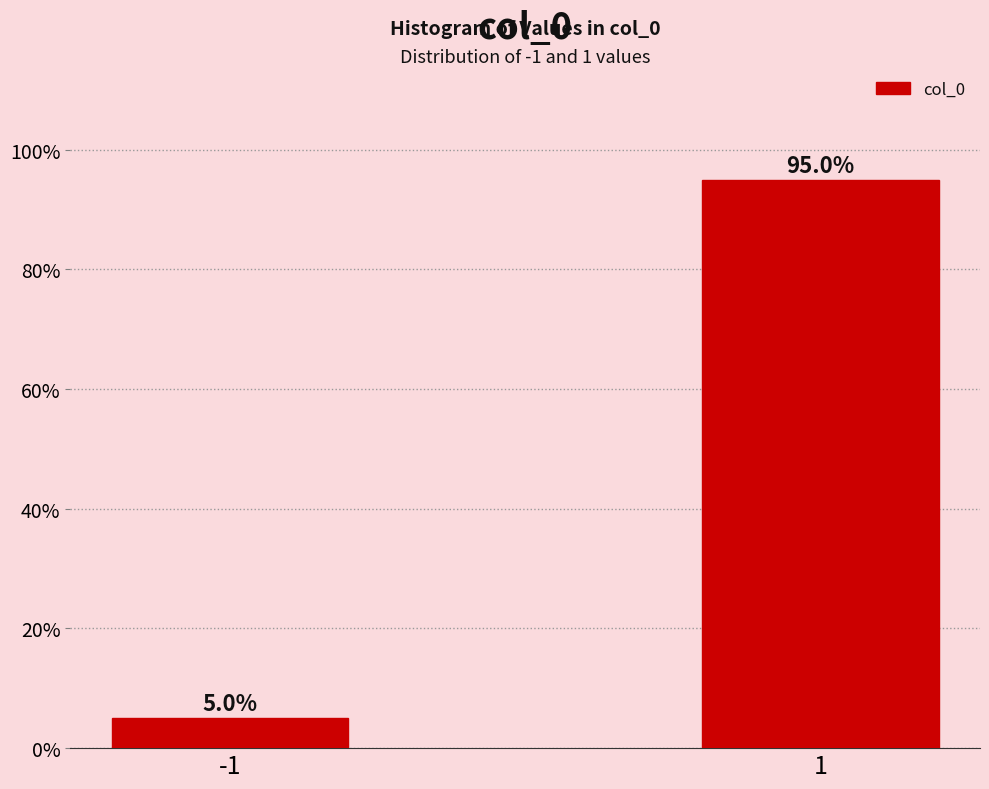

Reading left to right, list all the values displayed in this chart.

5.0	95.0